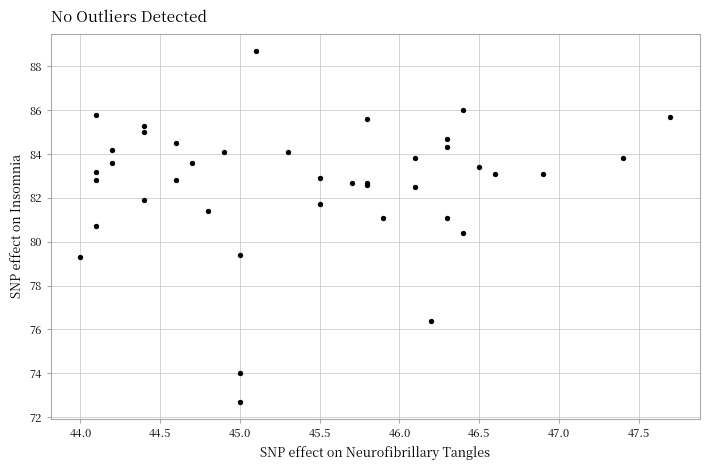

What Y value in the scatter plot is closest to 80?

80.4